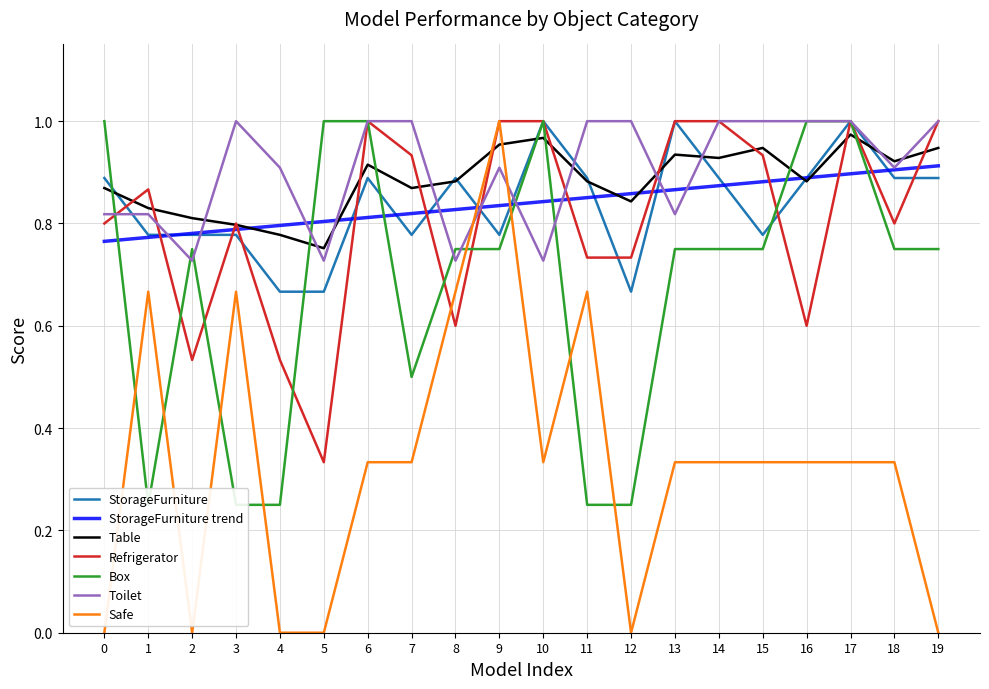

How many interior local peaks does the Box series have?

2